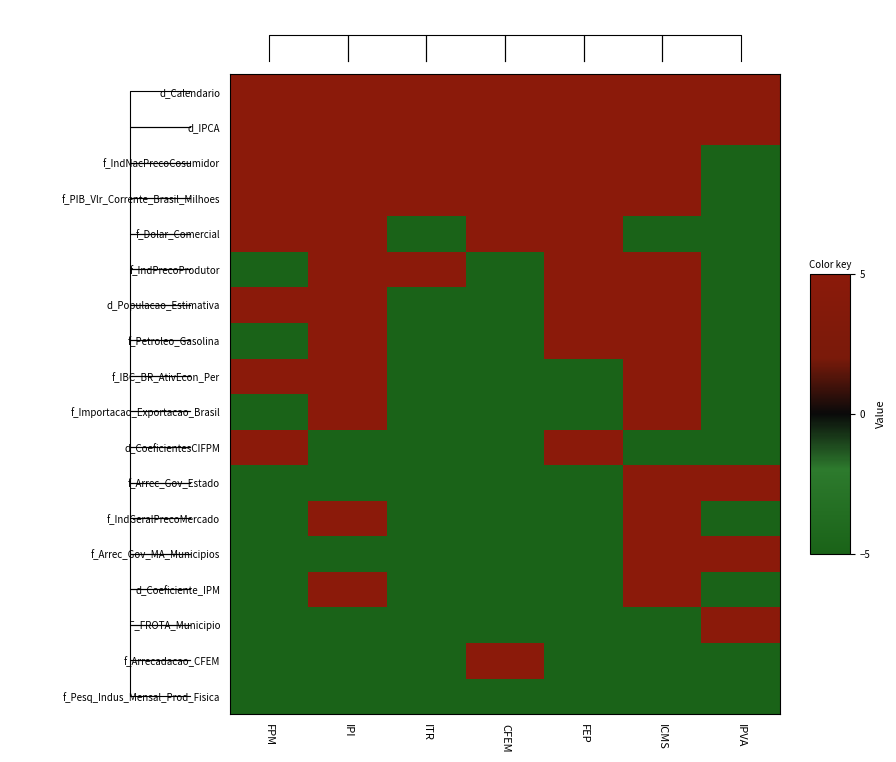

At how many categories does at least one series exceed -1?

7